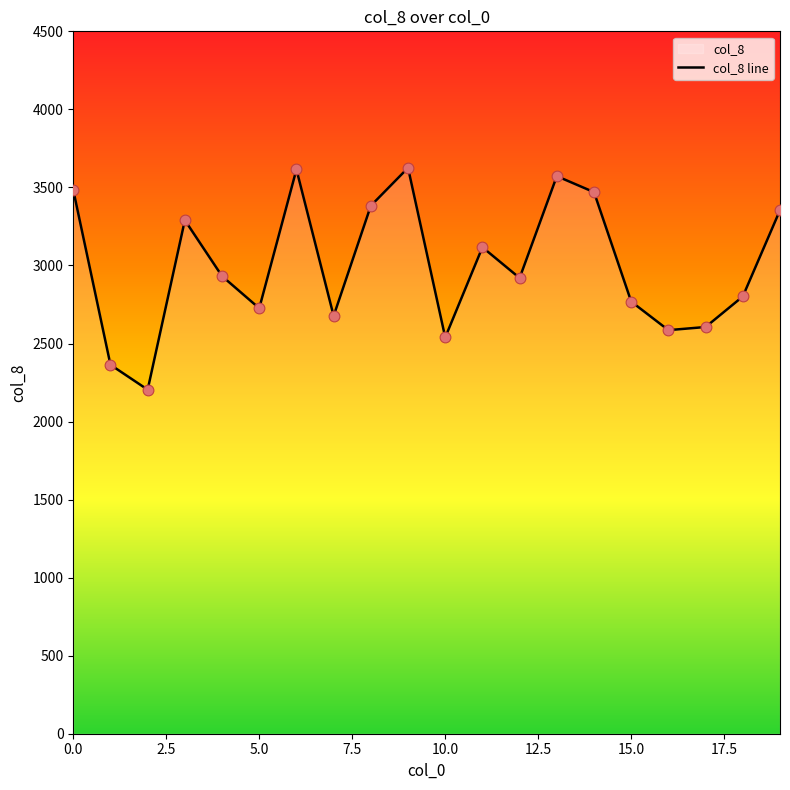

What is the greatest value displayed?

3625.4